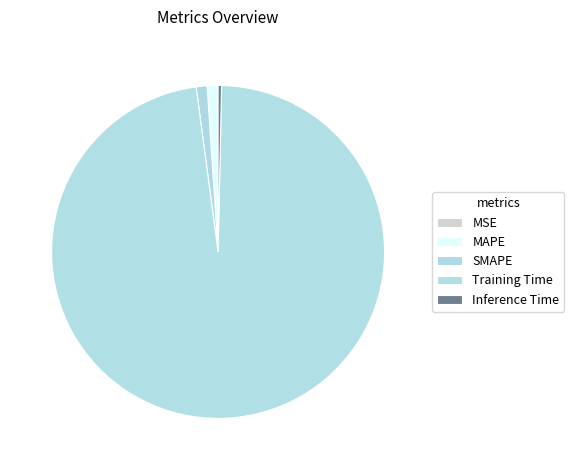

How many segments does this pie chart have?

5